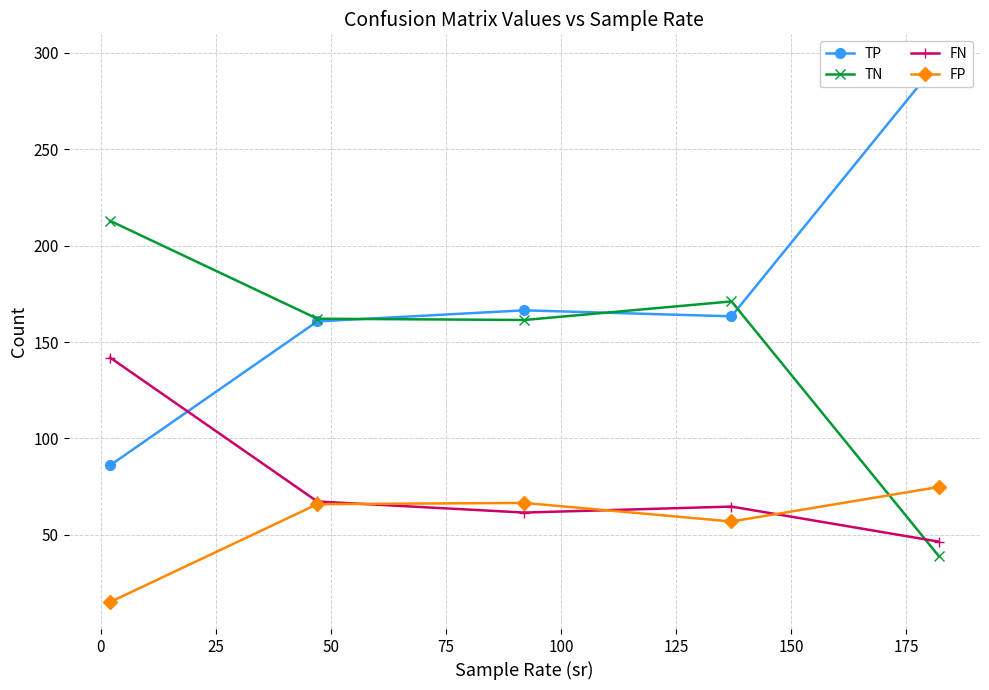

What is the value of the FP point at the 3rd from the left?

66.6